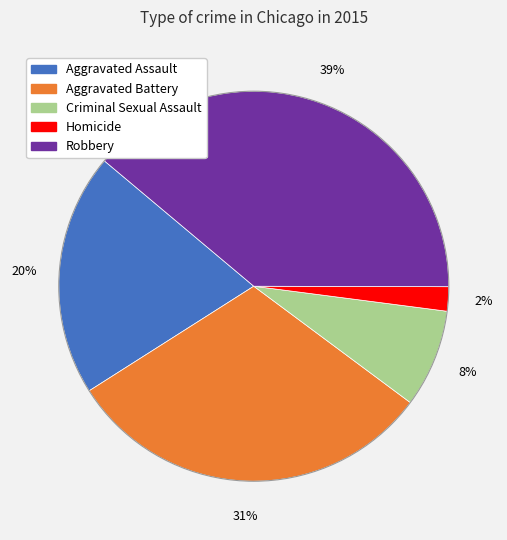

Combined, do Aggravated Battery and Homicide account for over 50%?

No